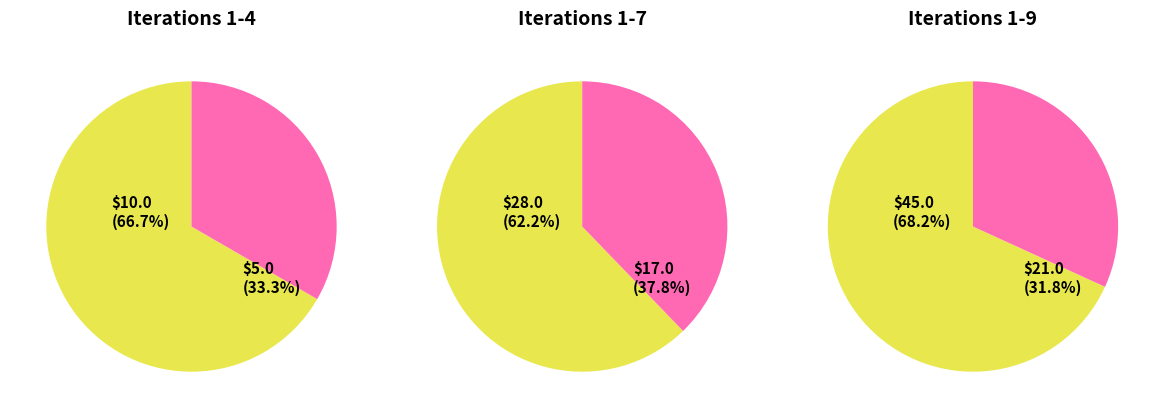

Is 1 the majority of the pie?

No